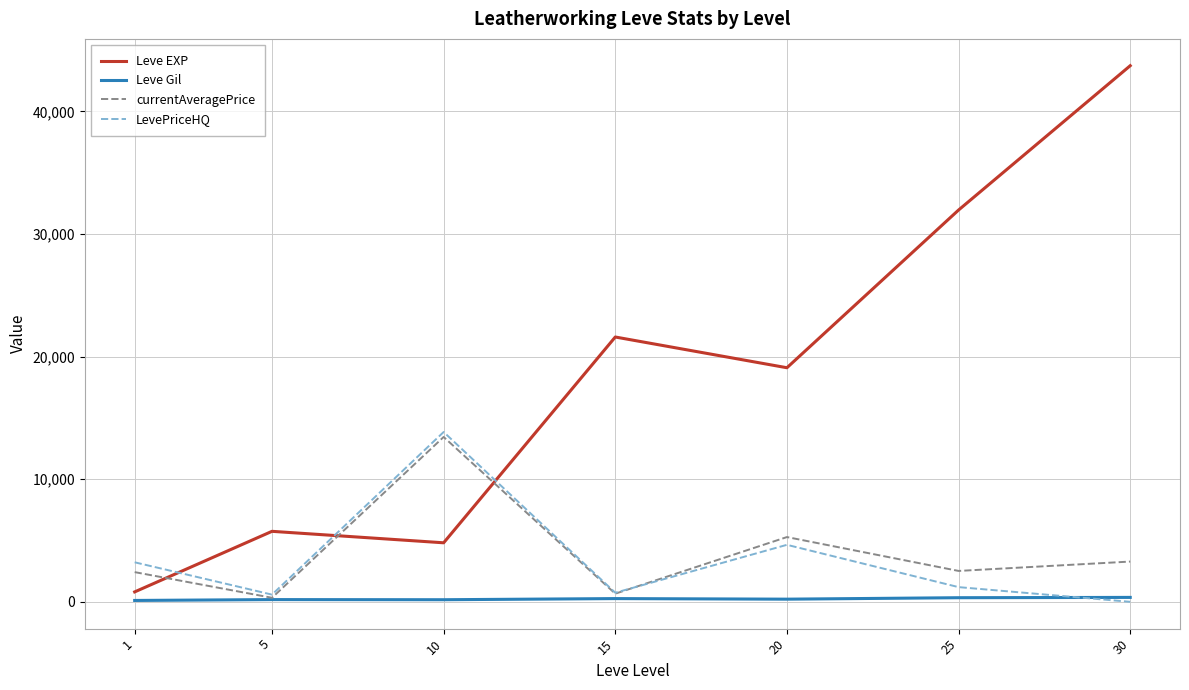

How many interior local peaks does the LevePriceHQ series have?

2